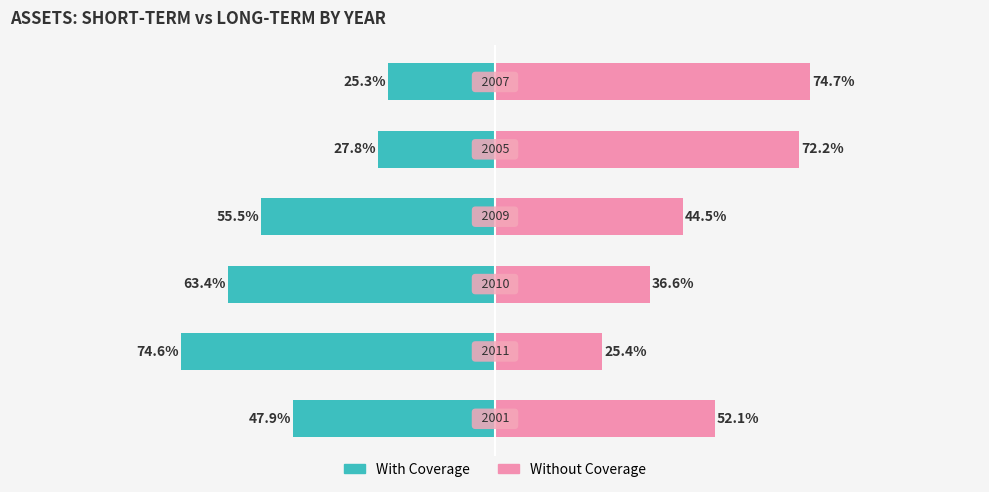

What are all the series names shown in the legend?

With Coverage, Without Coverage